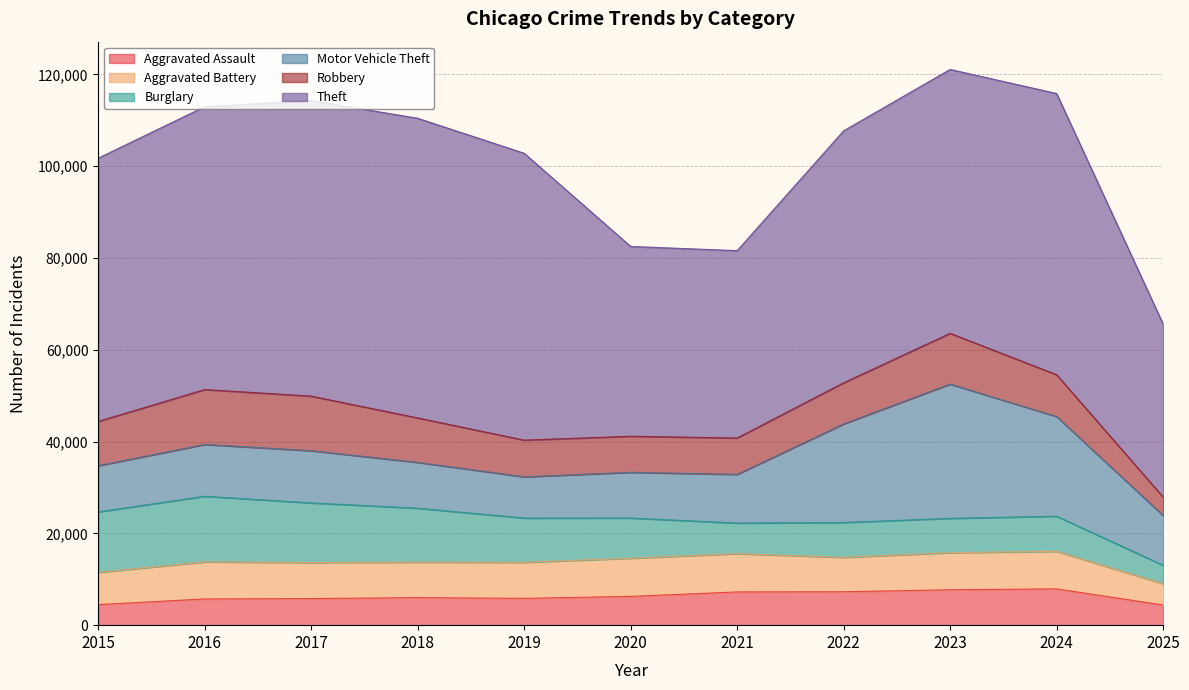

How many times do Burglary and Robbery cross each other?

1